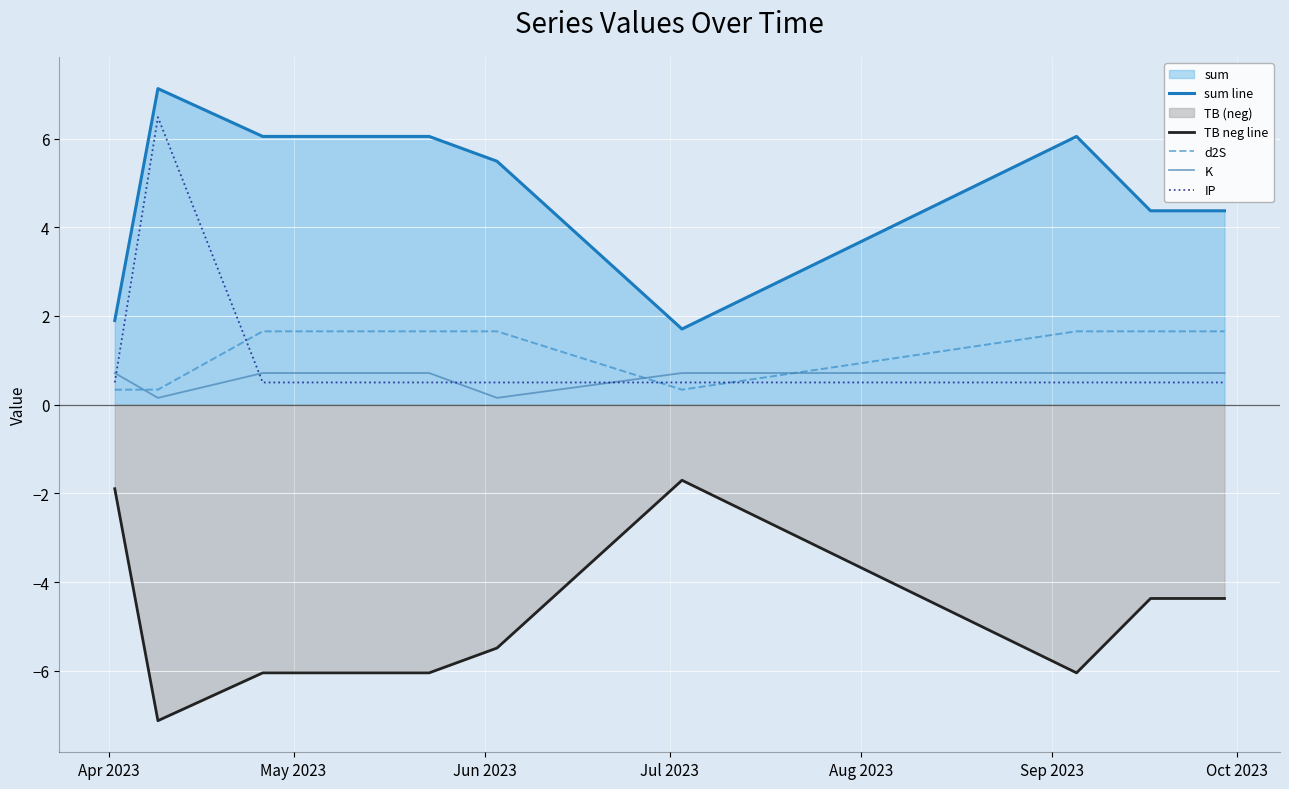

What is the maximum value for TB neg line?

-1.7